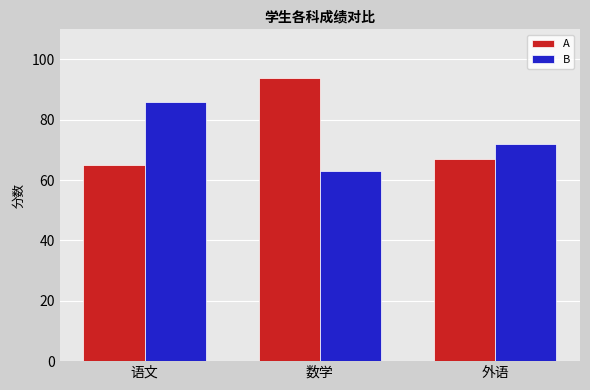

List the series in order of their overall mean, lowest first.

B, A